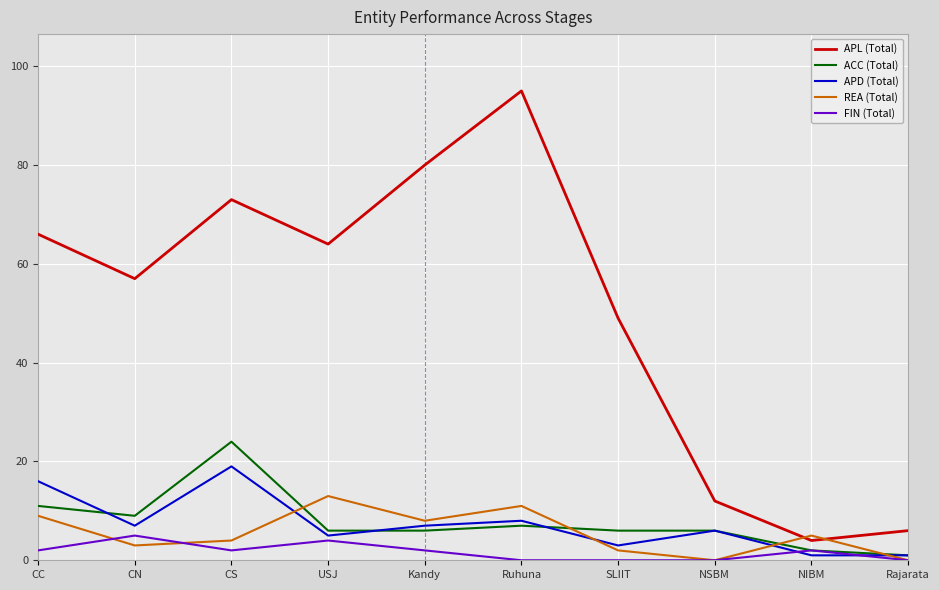

What is the minimum value for ACC (Total)?

1